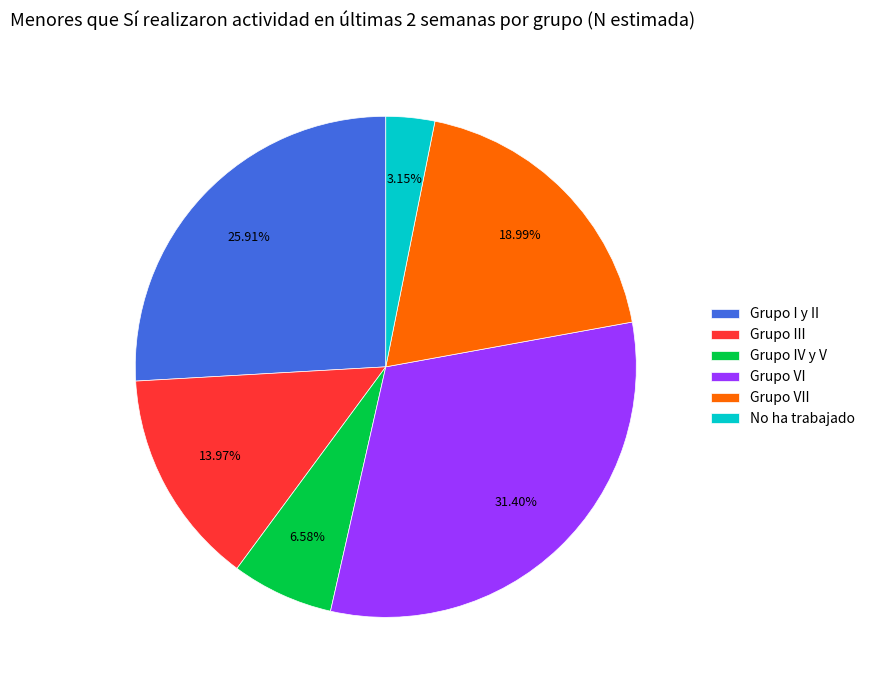

Which slice is the smallest?

No ha trabajado